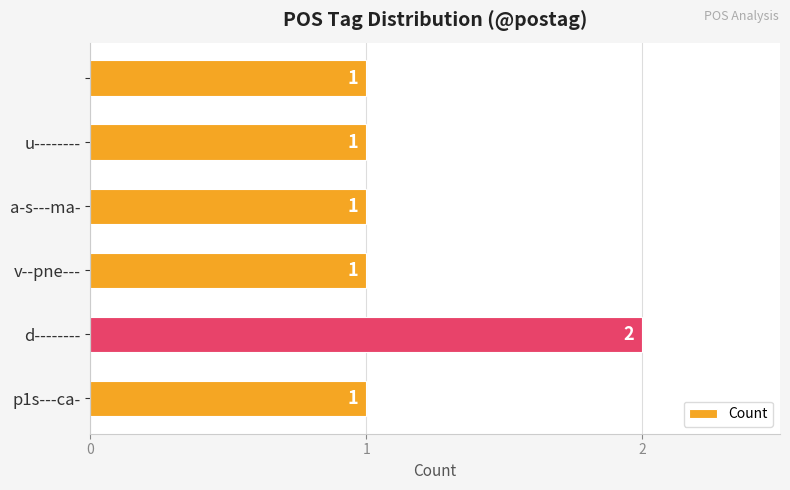

What is the sum of all values?

7